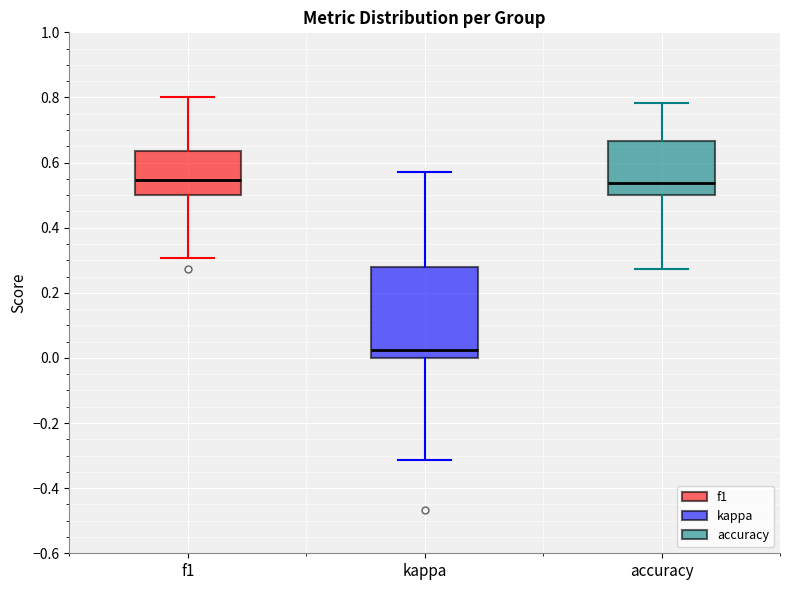

Reading left to right, read every box against the y-axis: the position of its median line, the range the box covers, and the ends of its whiskers. The values are not printed on the chart, so give them approximately, as read against the axis.

f1: median 0.54, box 0.50 to 0.64, whiskers 0.30 to 0.80
kappa: median 0.02, box 0.00 to 0.28, whiskers -0.32 to 0.58
accuracy: median 0.54, box 0.50 to 0.66, whiskers 0.28 to 0.78